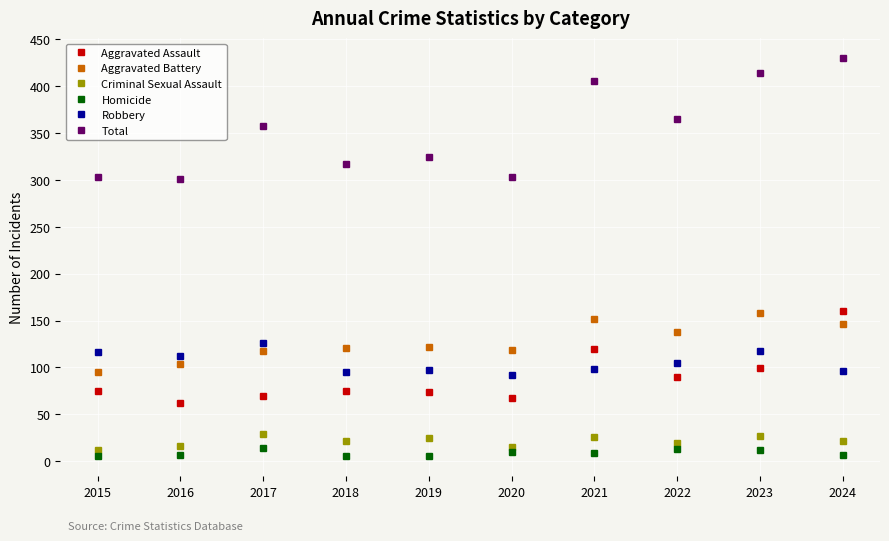

Which category has the highest value across all series?

2024